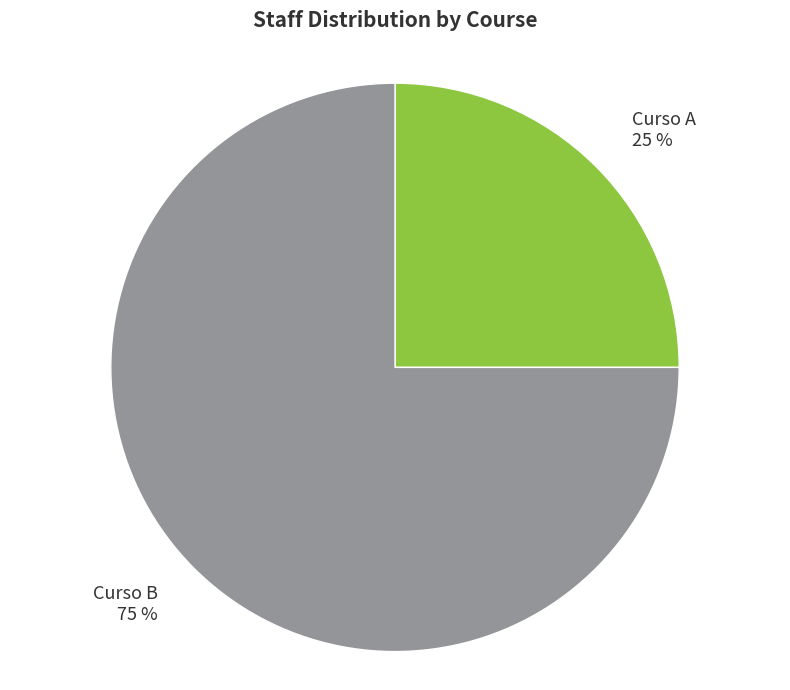

Which category has the biggest portion of the pie?

Curso B